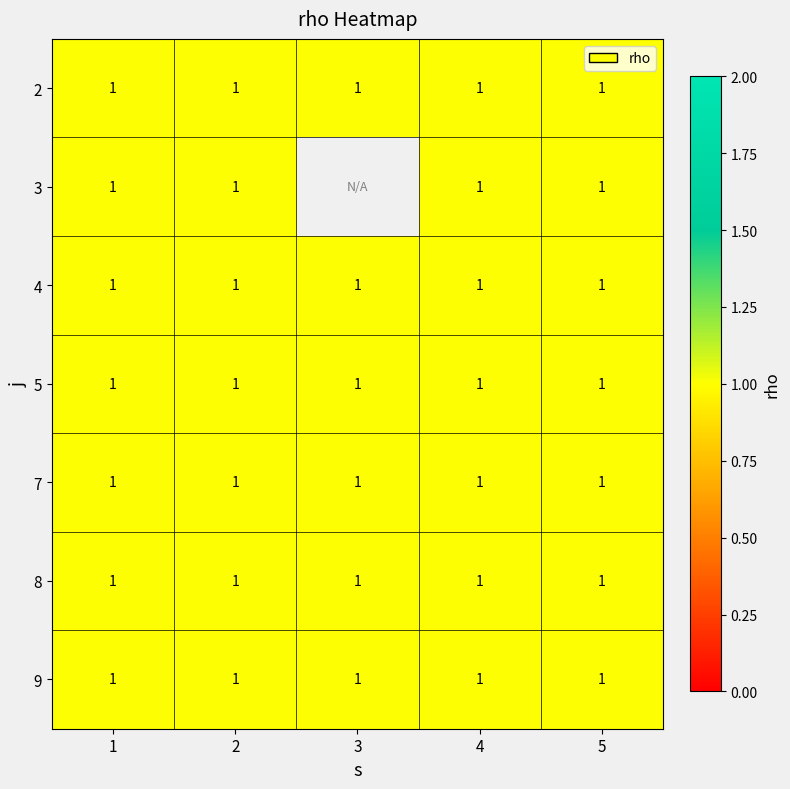

Read the 5 value at 3.

1